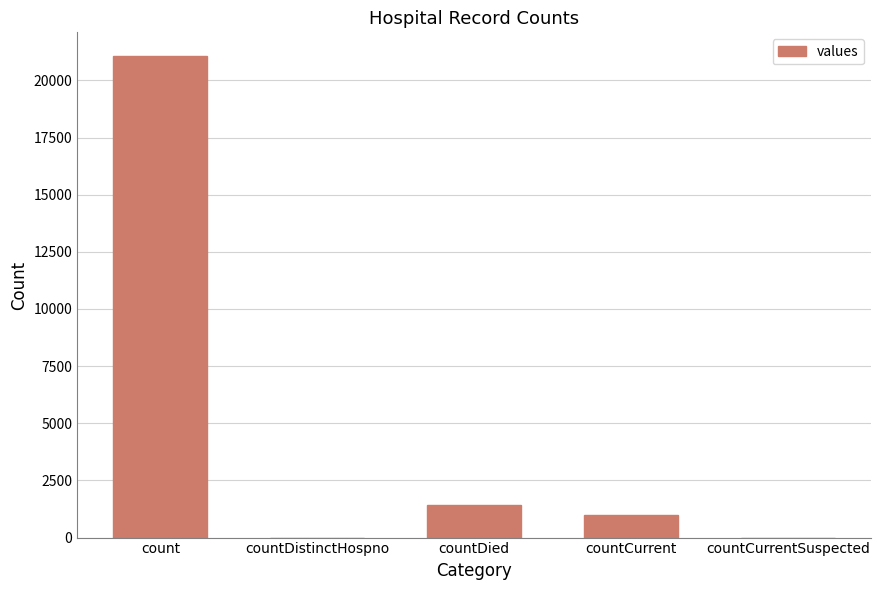

What is the sum of all values?

23461